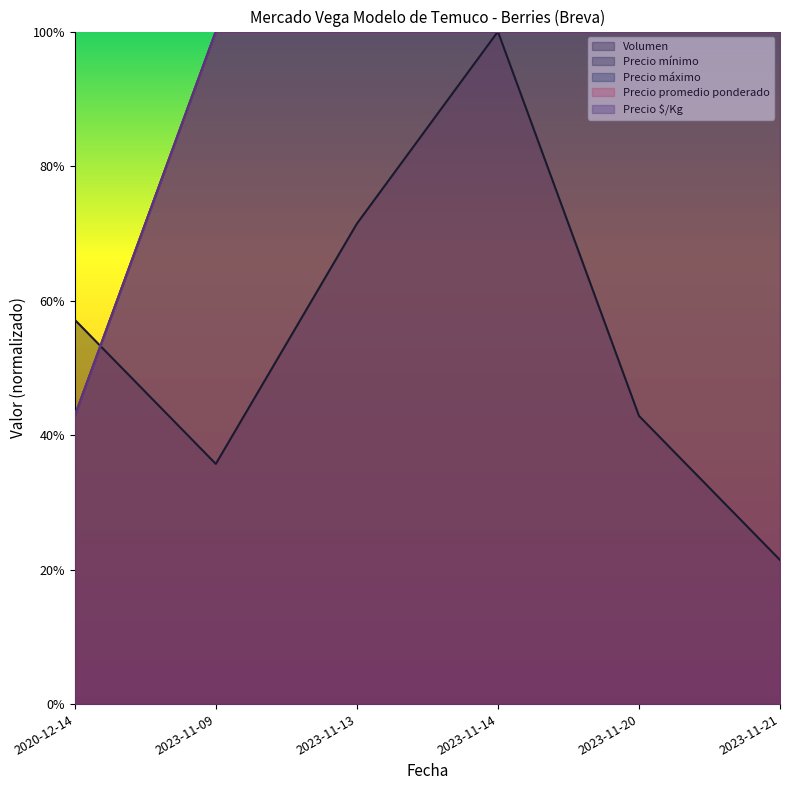

True or false: Precio máximo has a value of 1.0 at 2023-11-21.

True